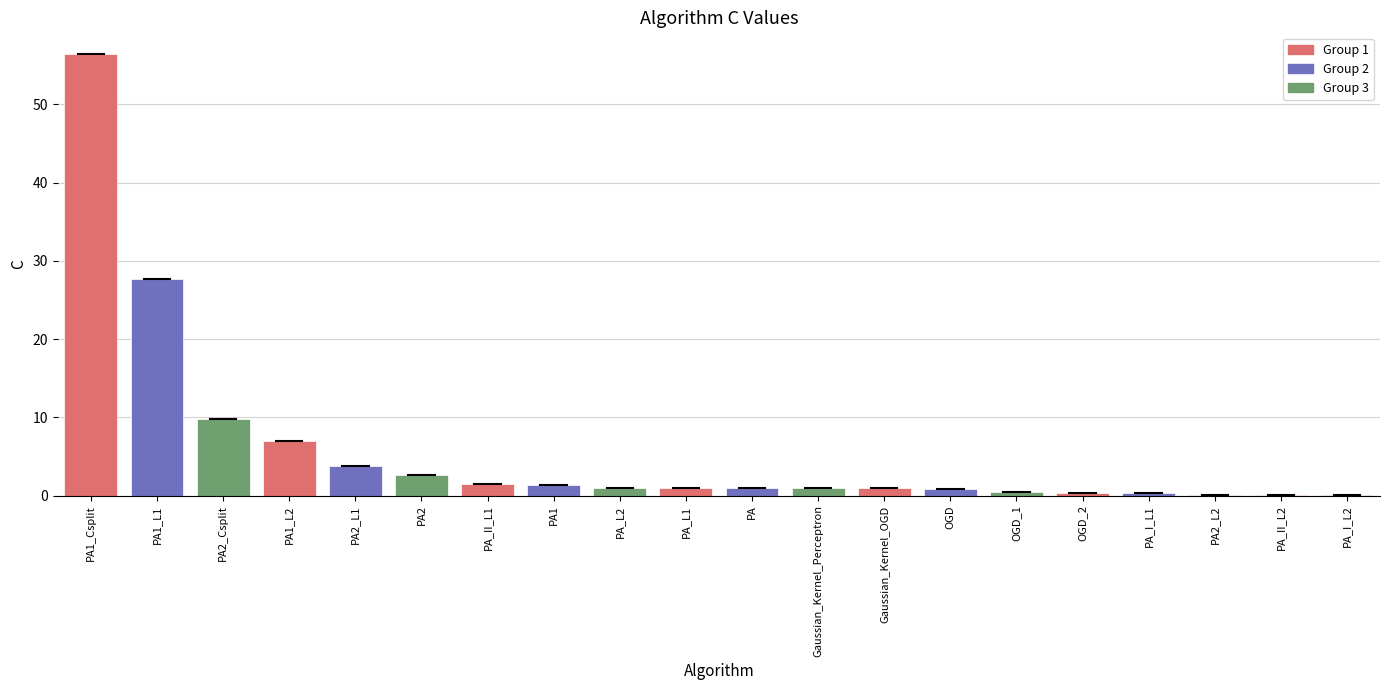

Are the bars horizontal?

No